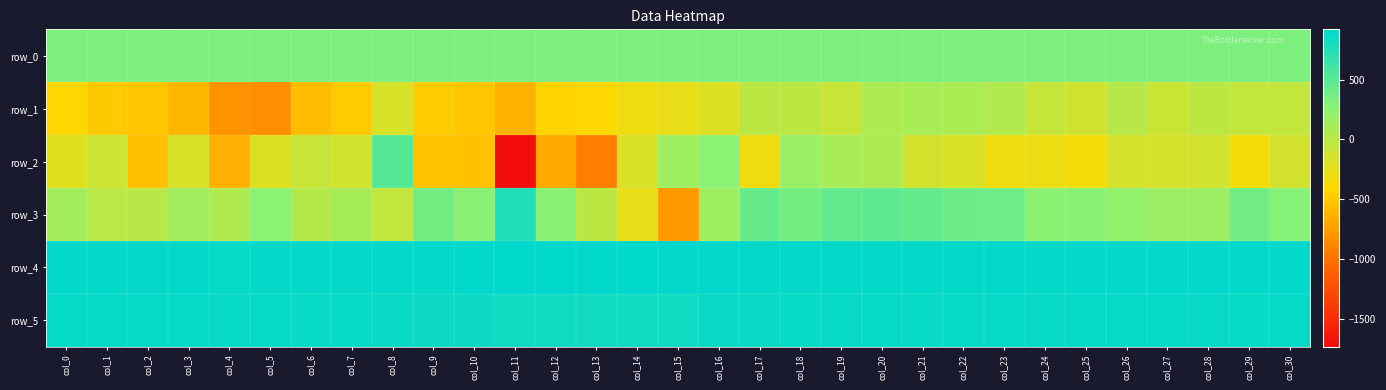

Between col_3 and col_24, which series saw the biggest shift?

row_1